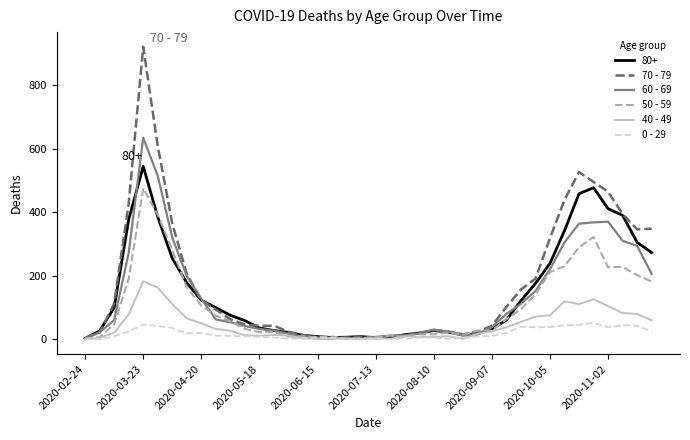

What is the maximum value shown in the chart?

920